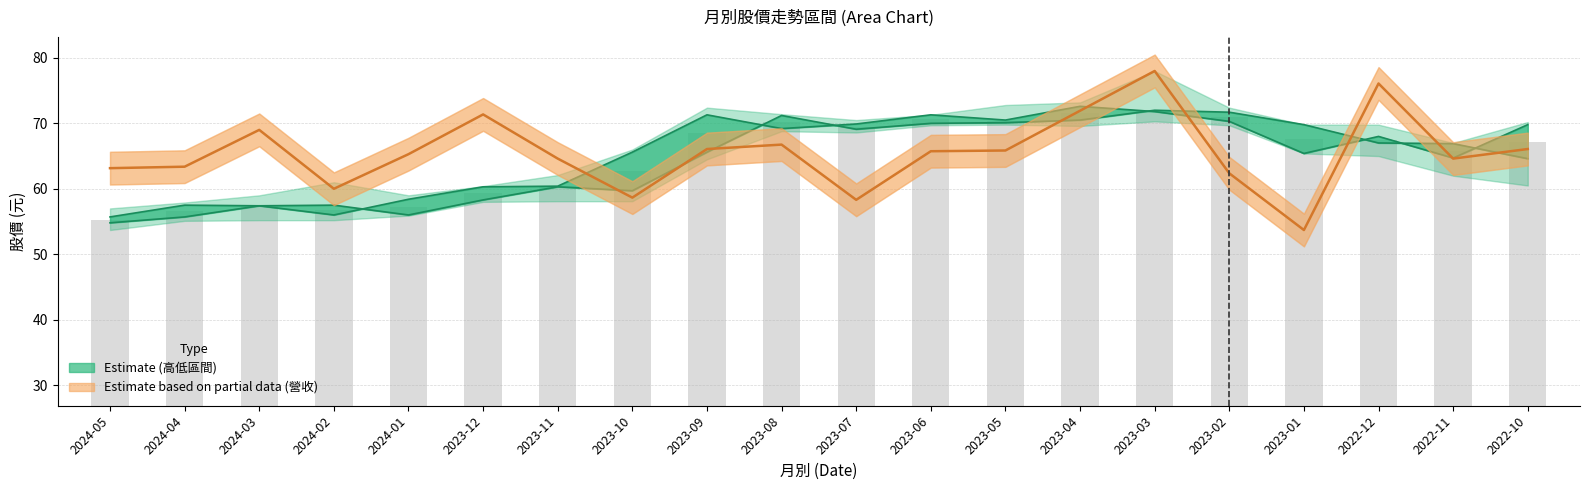

At which label does the data first exceed 65?

2024-03